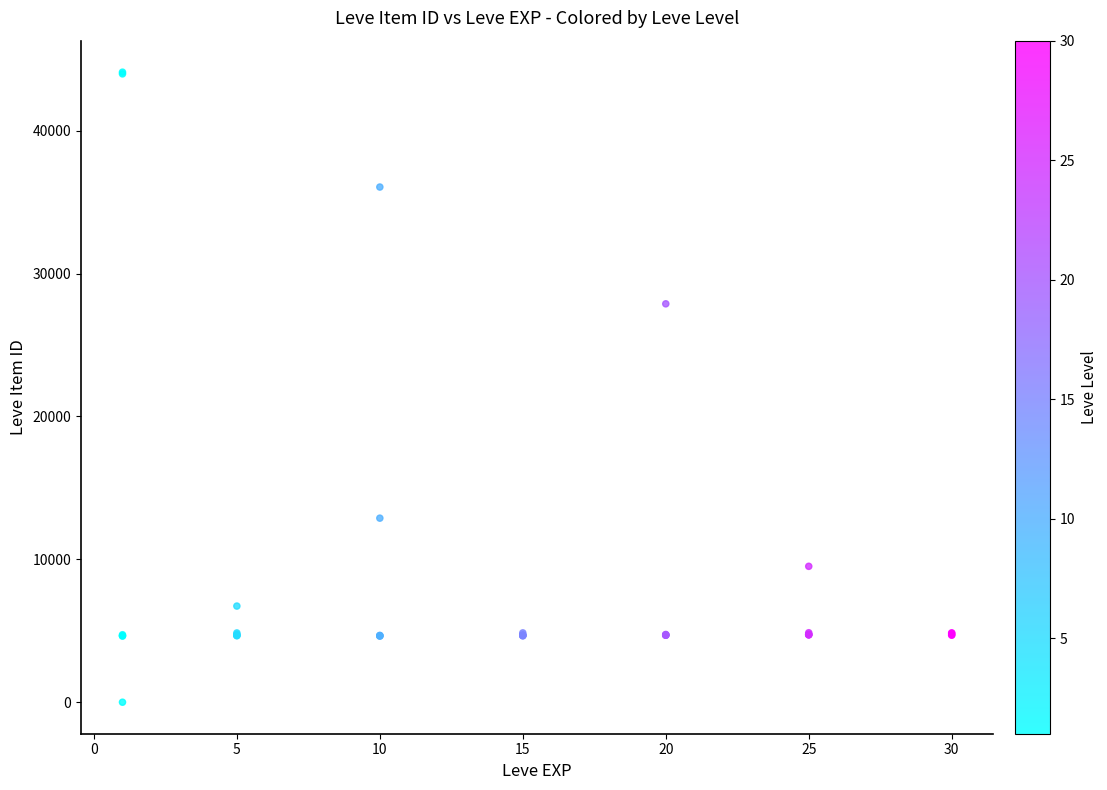

What Y value in the scatter plot is closest to 22050?

27884